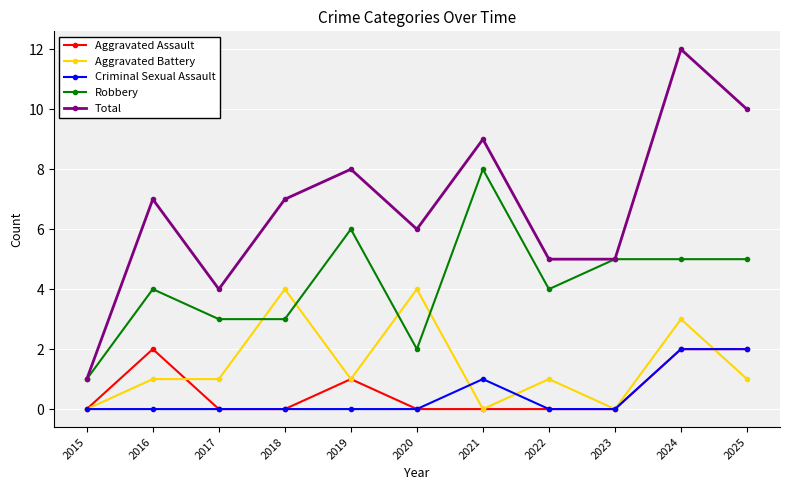

What is the sum of the Robbery values at 2016 and 2023?

9